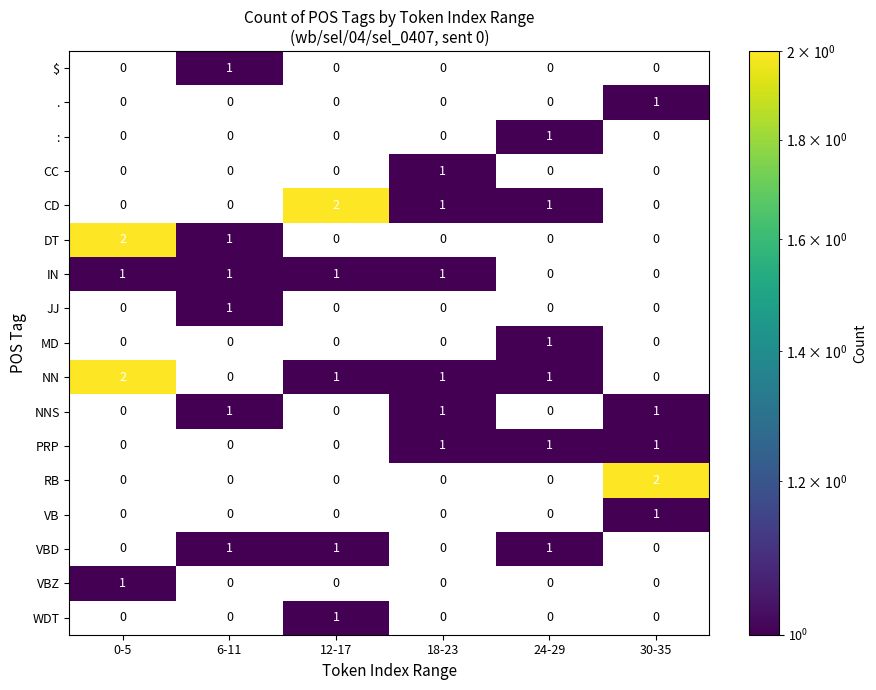

Between 6-11 and 30-35, which series saw the biggest shift?

RB